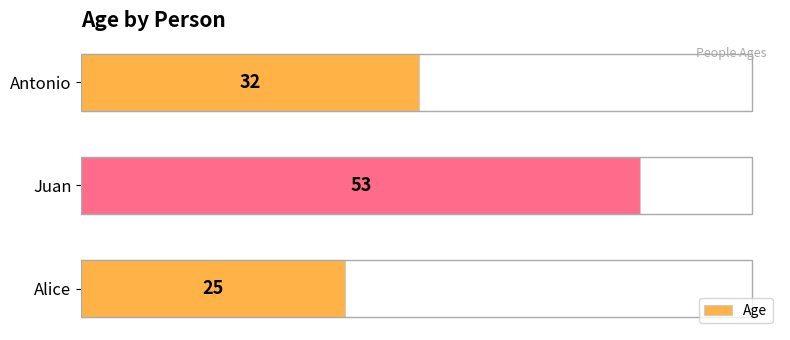

How many bars are there in total?

3